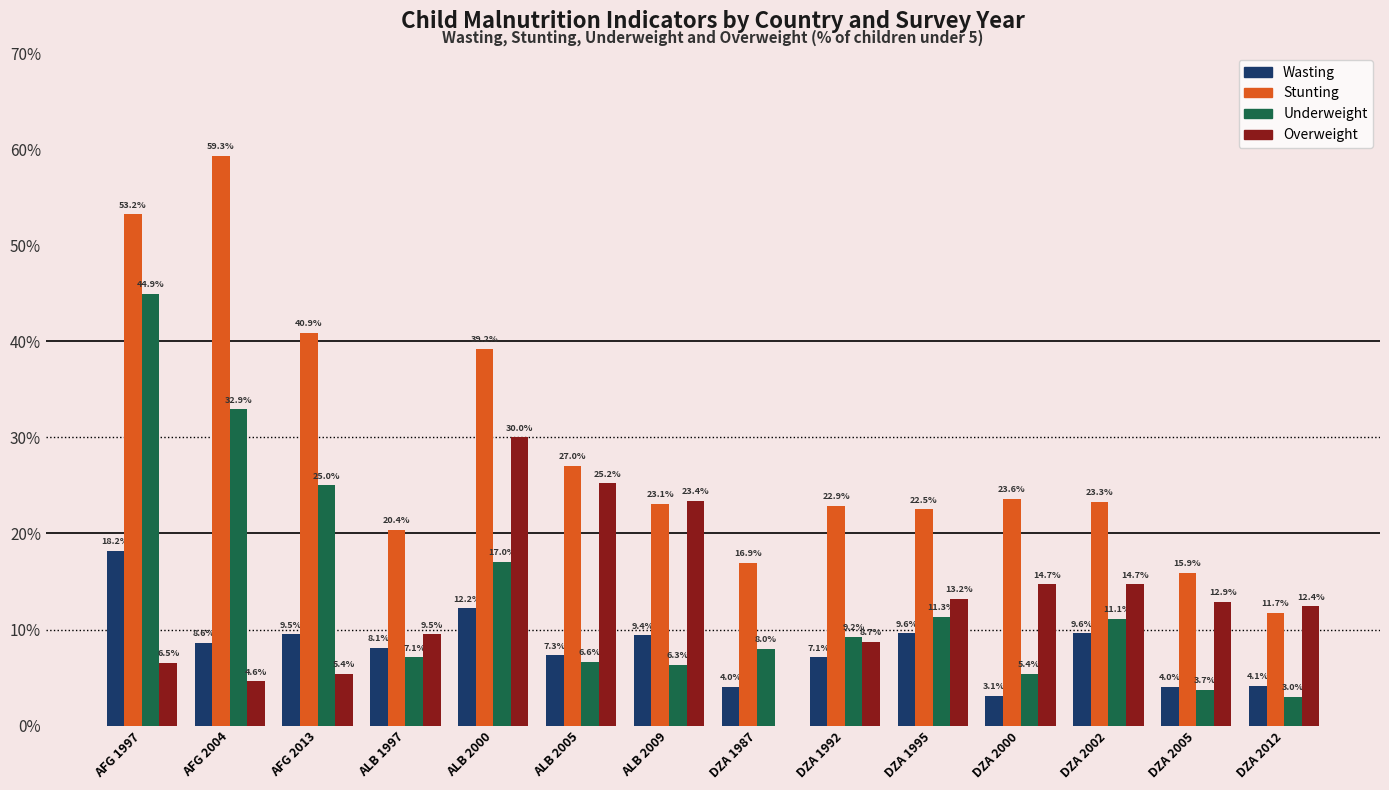

At which label does Stunting reach its peak?

AFG 2004